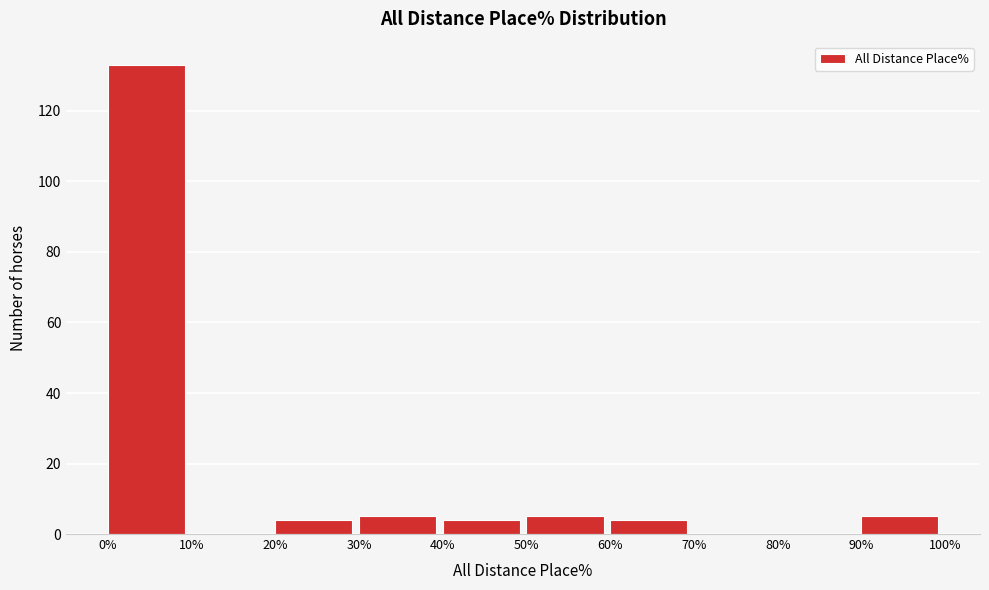

What is the height of the bar covering 60% to 70% on the x-axis? The values are not printed on the chart, so give them approximately, as read against the axis.

4